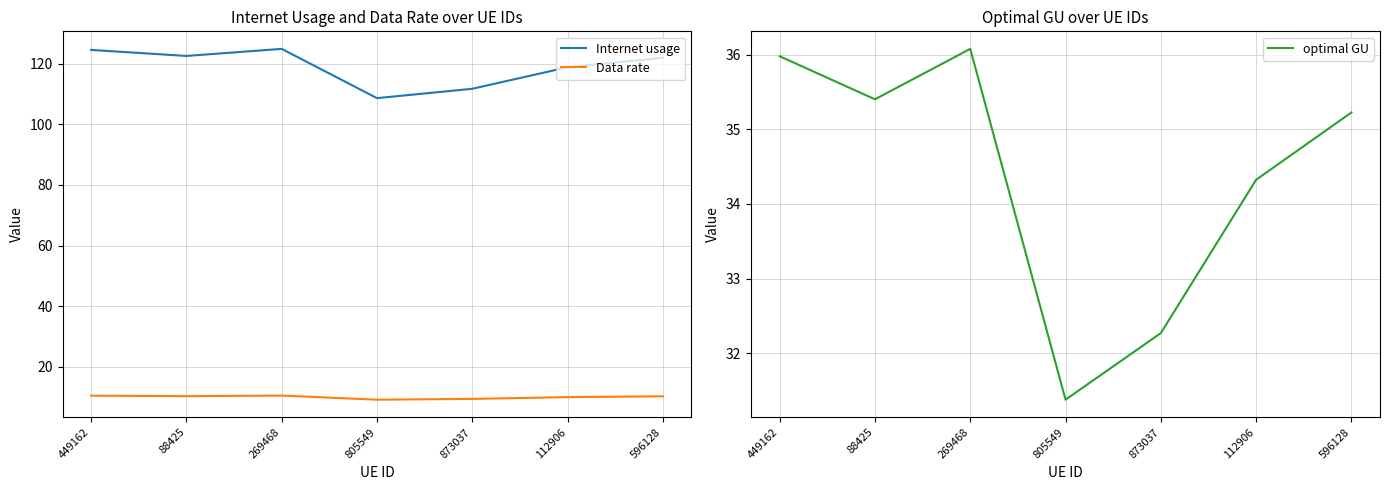

True or false: Data rate and Internet usage cross at least once.

False